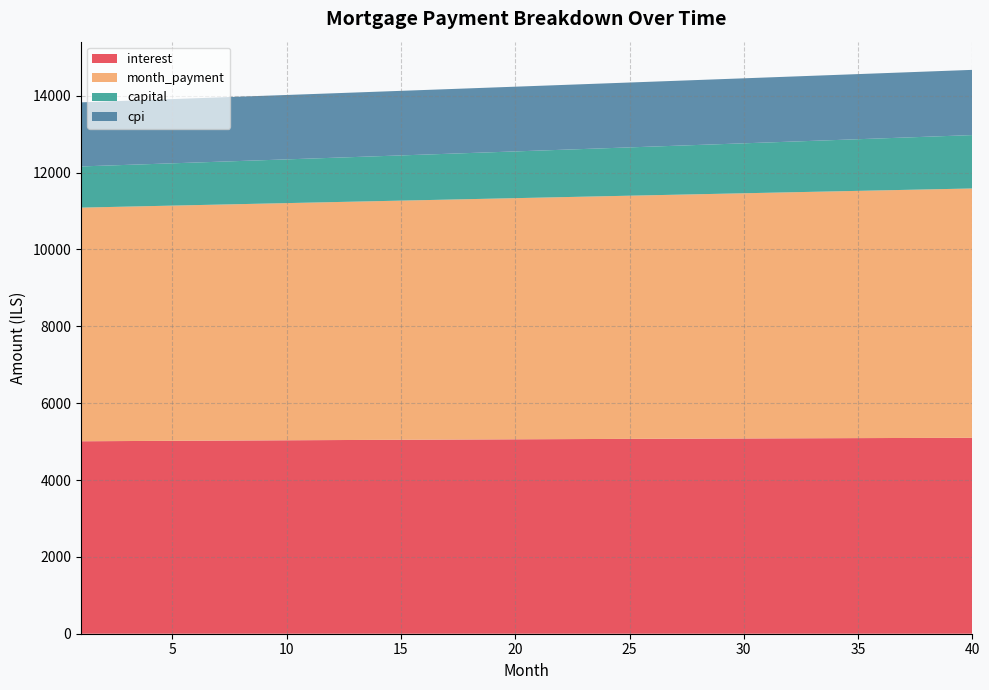

Reading left to right, extract all data points from this chart.

interest: 5008.3	5011.3	5014.3	5017.2	5020.1	5022.9	5025.7	5028.5	5031.3	5034.0	5036.7	5039.4	5042.0	5044.6	5047.1	5049.6	5052.1	5054.6	5057.0	5059.4	5061.7	5064.0	5066.3	5068.5	5070.7	5072.9	5075.0	5077.0	5079.1	5081.1	5083.0	5085.0	5086.8	5088.7	5090.5	5092.2	5093.9	5095.6	5097.2	5098.8
month_payment: 6080.2	6090.3	6100.4	6110.6	6120.8	6131.0	6141.2	6151.5	6161.7	6172.0	6182.3	6192.6	6202.9	6213.2	6223.6	6234.0	6244.3	6254.8	6265.2	6275.6	6286.1	6296.6	6307.0	6317.6	6328.1	6338.6	6349.2	6359.8	6370.4	6381.0	6391.6	6402.3	6413.0	6423.6	6434.4	6445.1	6455.8	6466.6	6477.4	6488.1
capital: 1071.8	1079.0	1086.2	1093.4	1100.7	1108.1	1115.5	1122.9	1130.4	1138.0	1145.6	1153.2	1160.9	1168.7	1176.5	1184.3	1192.2	1200.2	1208.2	1216.2	1224.4	1232.5	1240.8	1249.0	1257.4	1265.8	1274.2	1282.7	1291.3	1299.9	1308.6	1317.3	1326.1	1335.0	1343.9	1352.9	1361.9	1371.0	1380.1	1389.3
cpi: 1667.7	1668.6	1669.6	1670.6	1671.5	1672.5	1673.4	1674.3	1675.2	1676.1	1677.0	1677.9	1678.7	1679.6	1680.4	1681.2	1682.1	1682.9	1683.7	1684.4	1685.2	1686.0	1686.7	1687.4	1688.1	1688.8	1689.5	1690.2	1690.9	1691.5	1692.2	1692.8	1693.4	1694.0	1694.6	1695.2	1695.7	1696.2	1696.8	1697.3